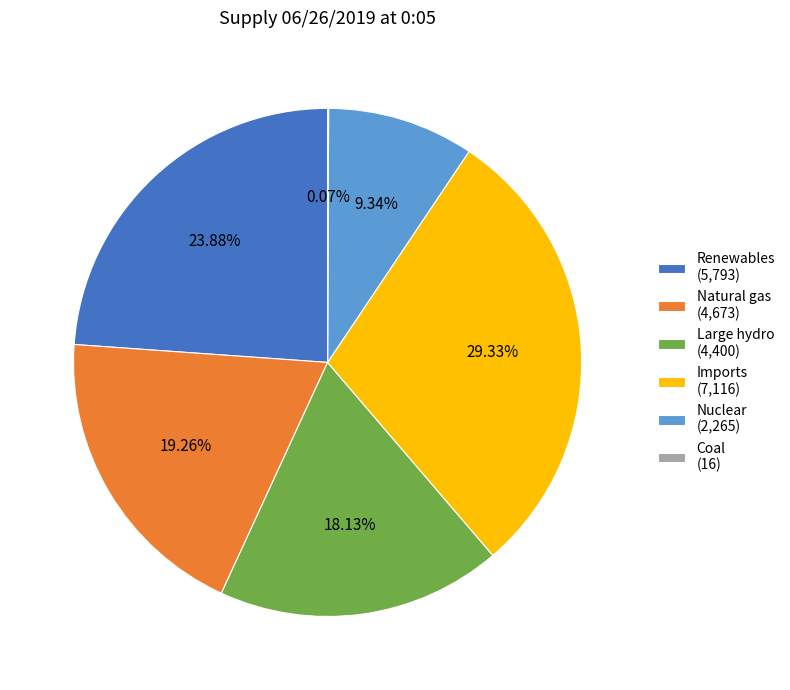

Does Imports (7,116) account for over 50% of the chart?

No